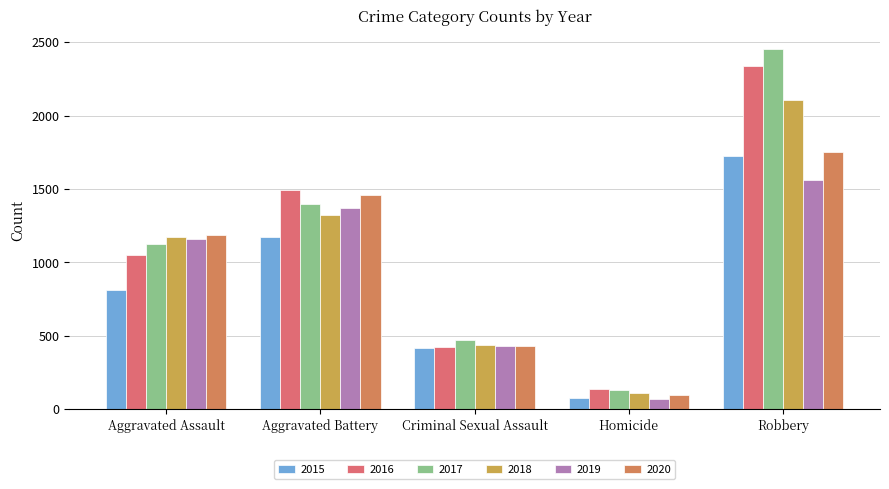

What is the maximum value shown in the chart?

2457